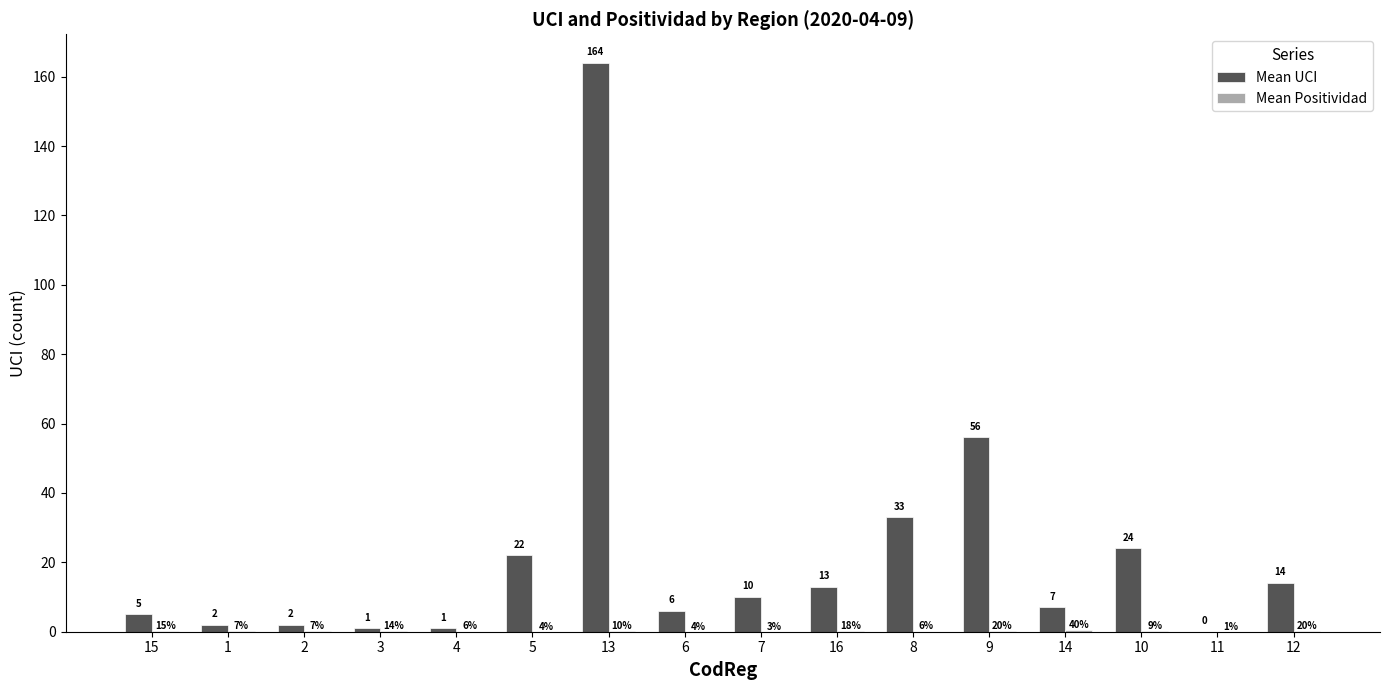

Which category has the highest value across all series?

13